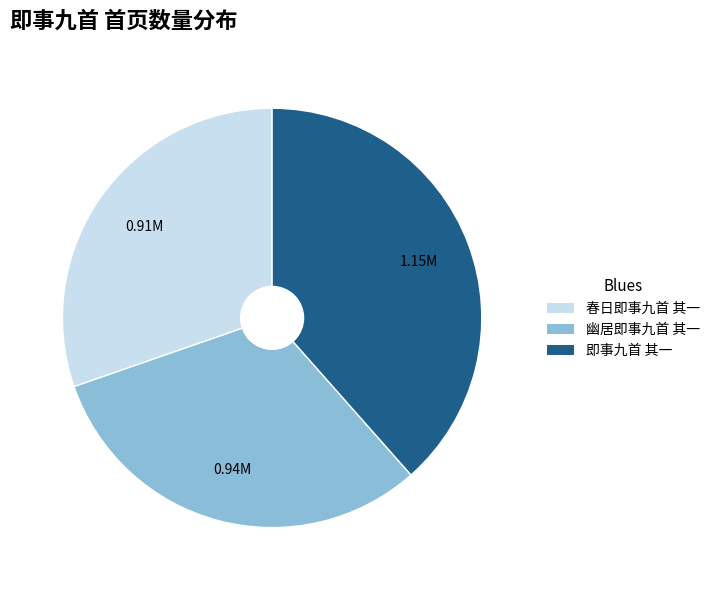

How many segments does this pie chart have?

3